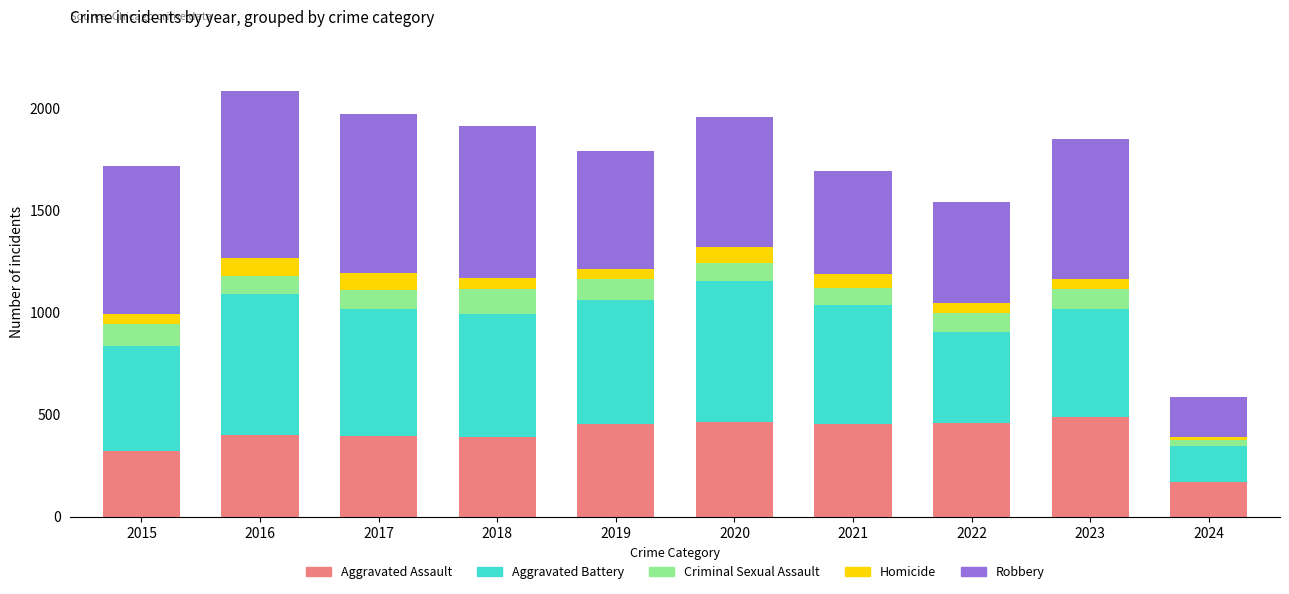

What is the approximate value of Aggravated Assault at 2019?

452